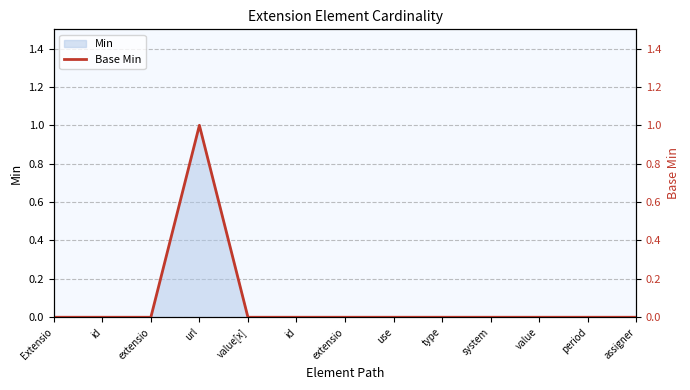

At which label is the value closest to 0?

Extensio